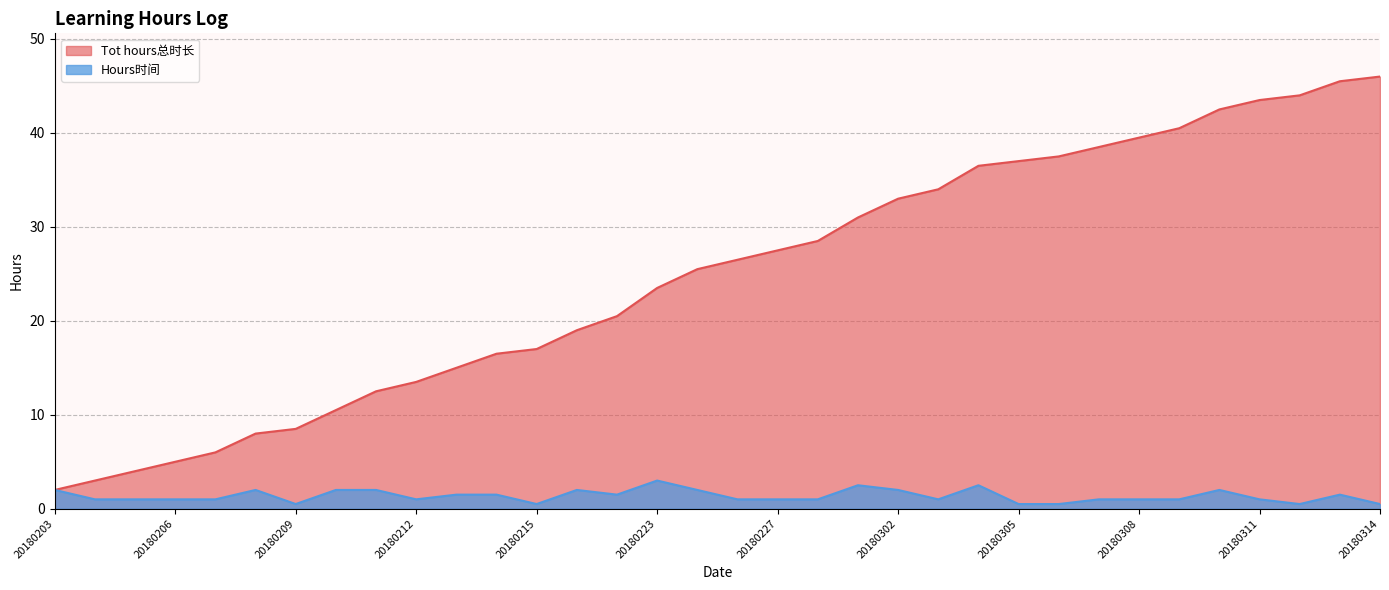

At how many categories does at least one series exceed 40?

6